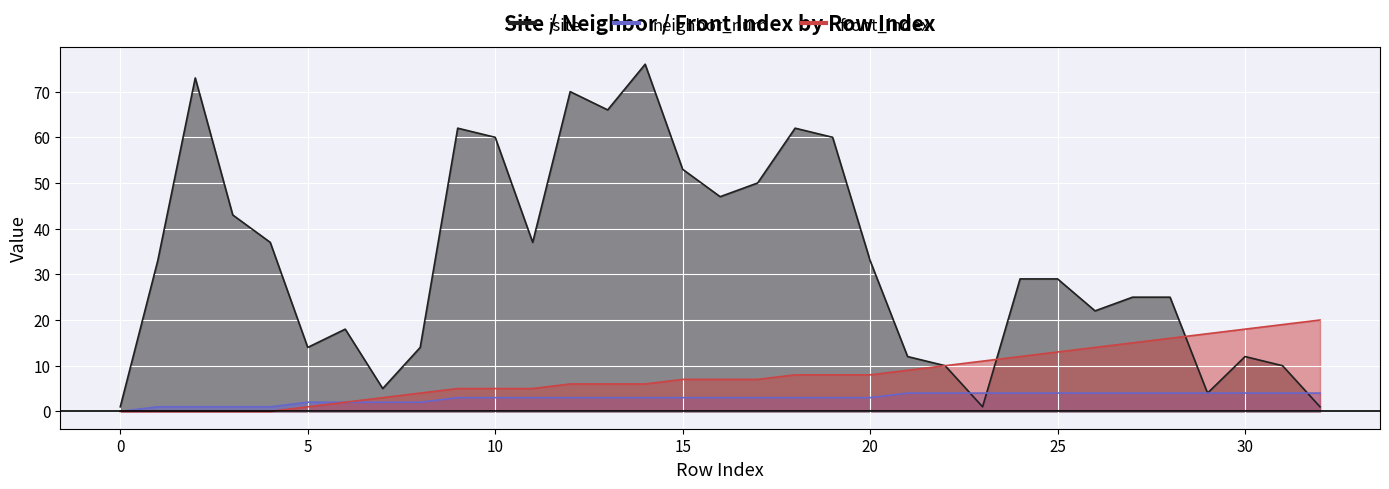

At which label does neighbor_num first exceed 3?

21